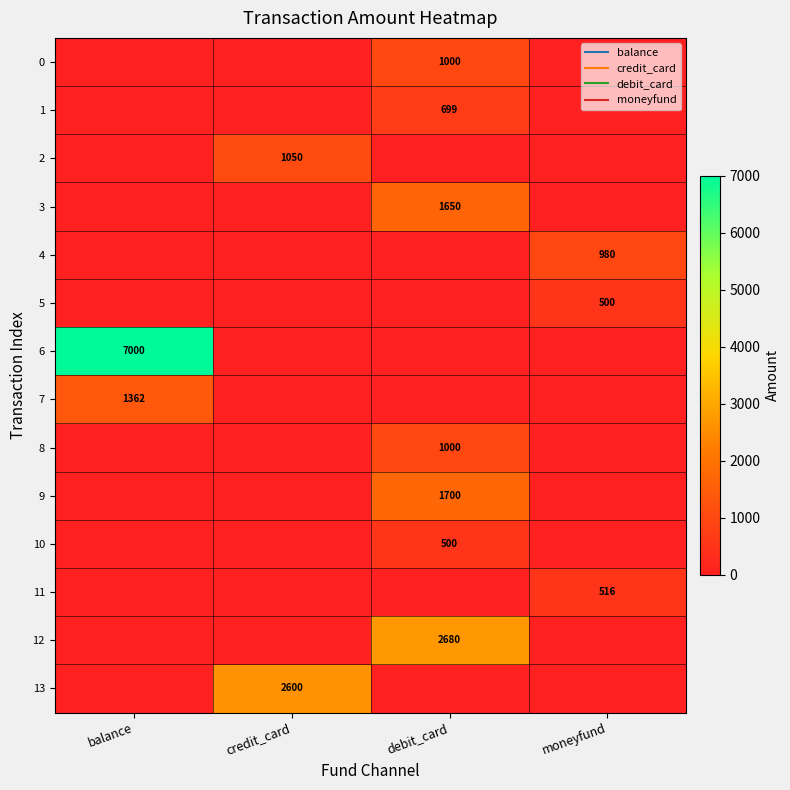

The 0 series shows 0 at credit_card. True or false?

True